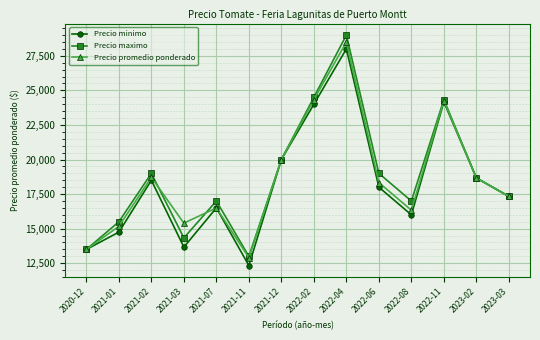

Rank the series at 2021-03 from lowest to highest value.

Precio minimo, Precio maximo, Precio promedio ponderado